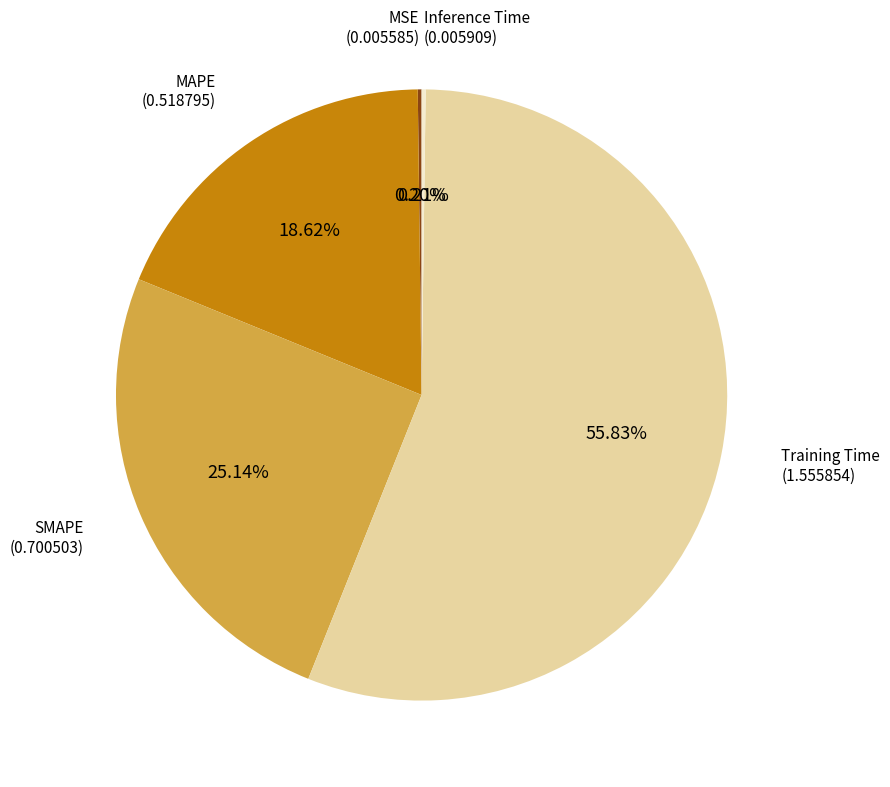

Does any single category account for the majority?

Yes